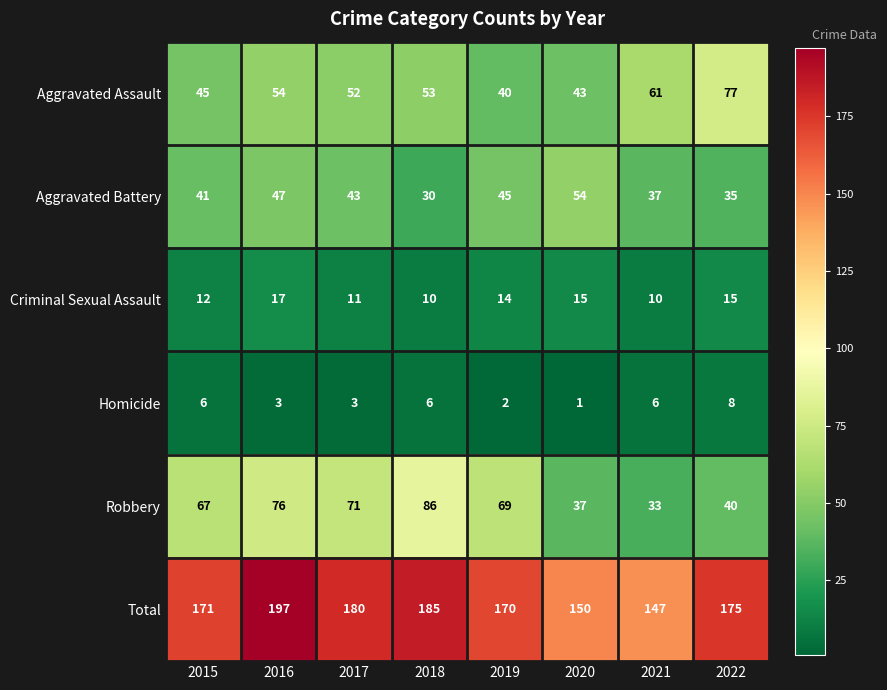

Which series has the largest range (max minus min)?

Robbery